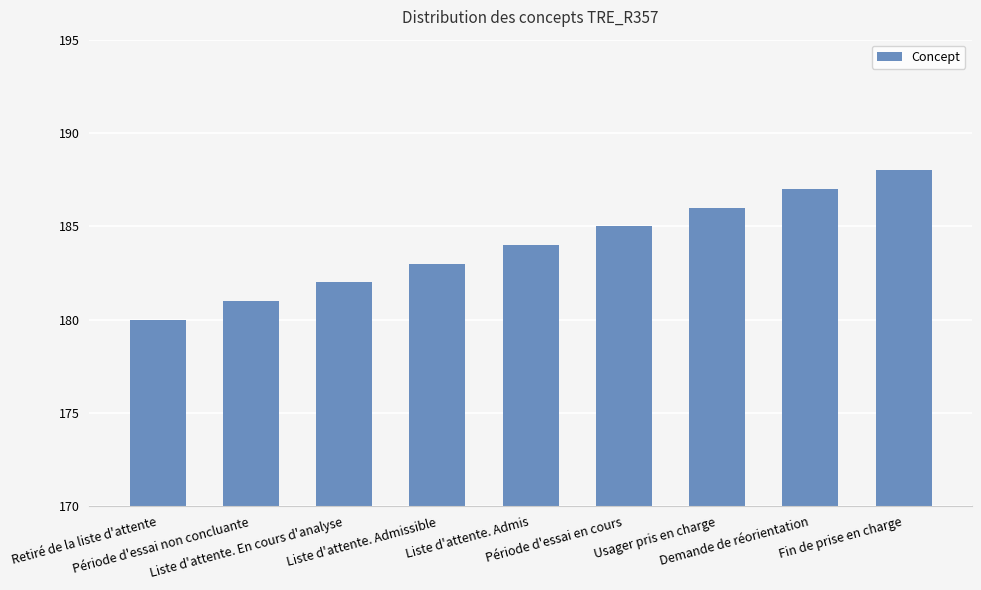

What is the ratio of the value at Liste d'attente. En cours d'analyse to the value at Liste d'attente. Admissible?

1.0